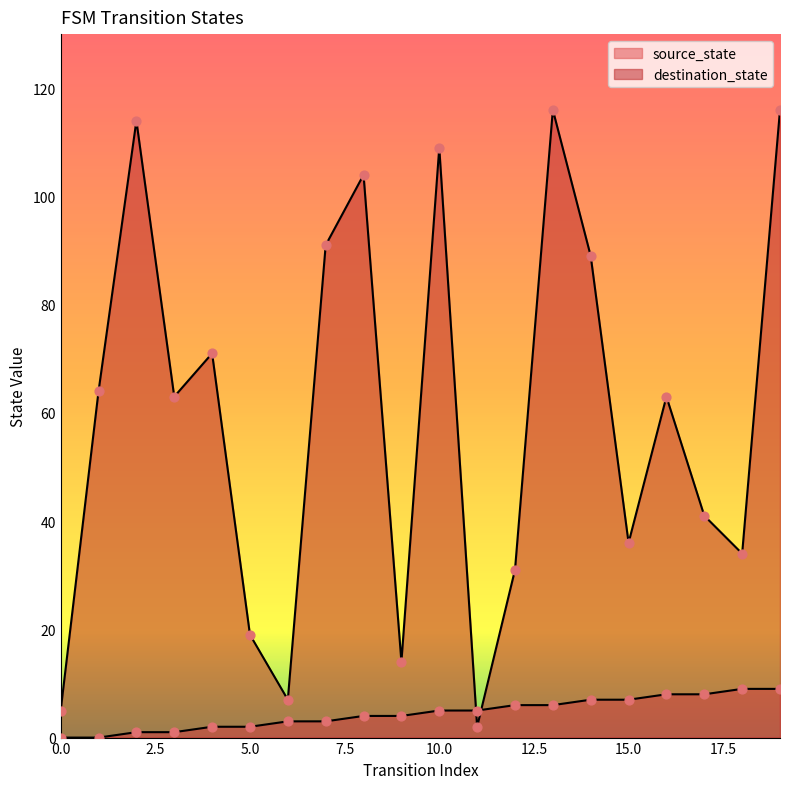

Which series reaches the maximum Y coordinate?

destination_state